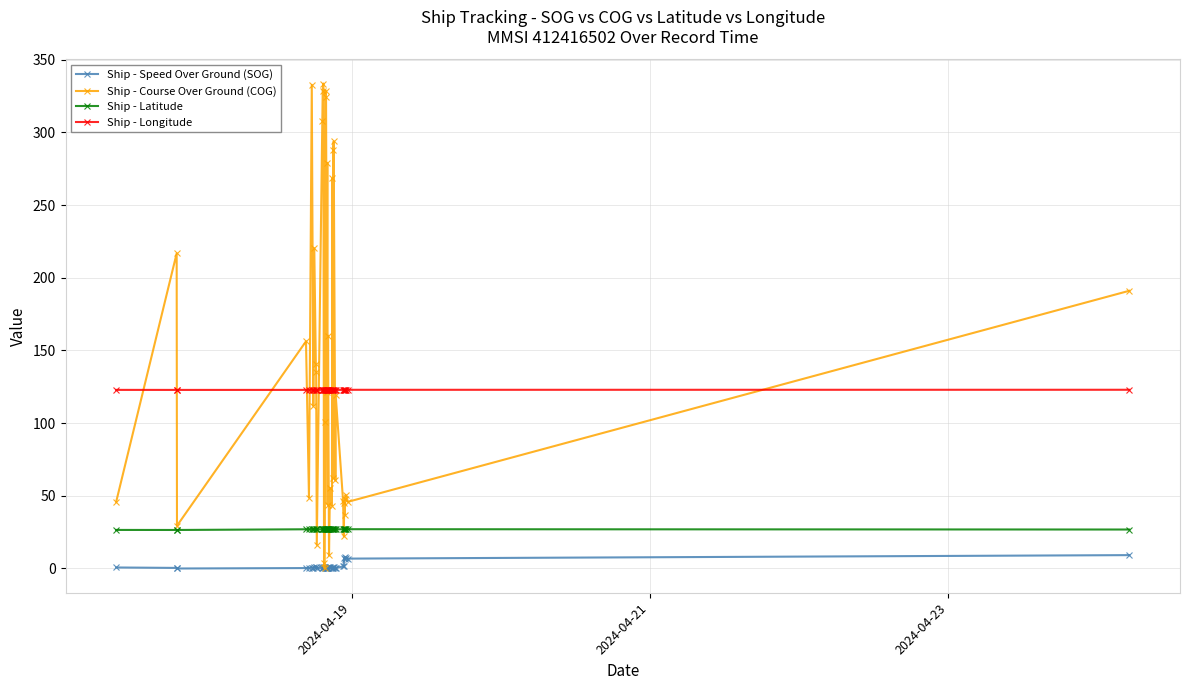

True or false: Ship - Latitude and Ship - Speed Over Ground (SOG) intersect in this chart.

False